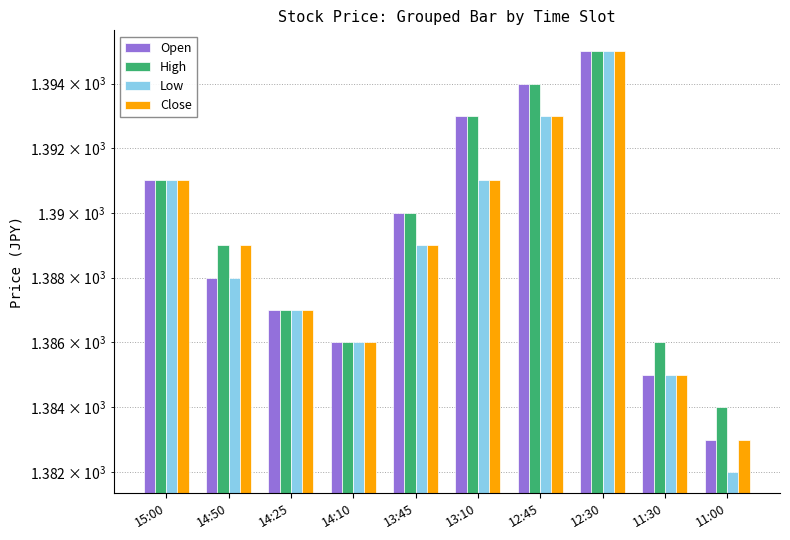

At which label does Close reach its peak?

12:30